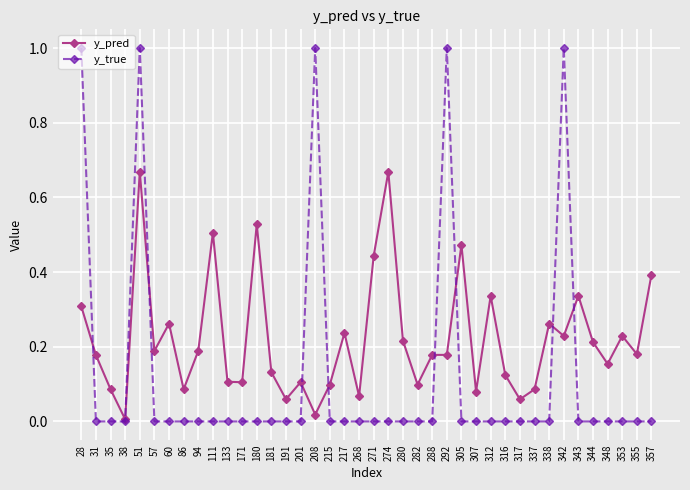

At which category does y_pred reach its first local peak?

51